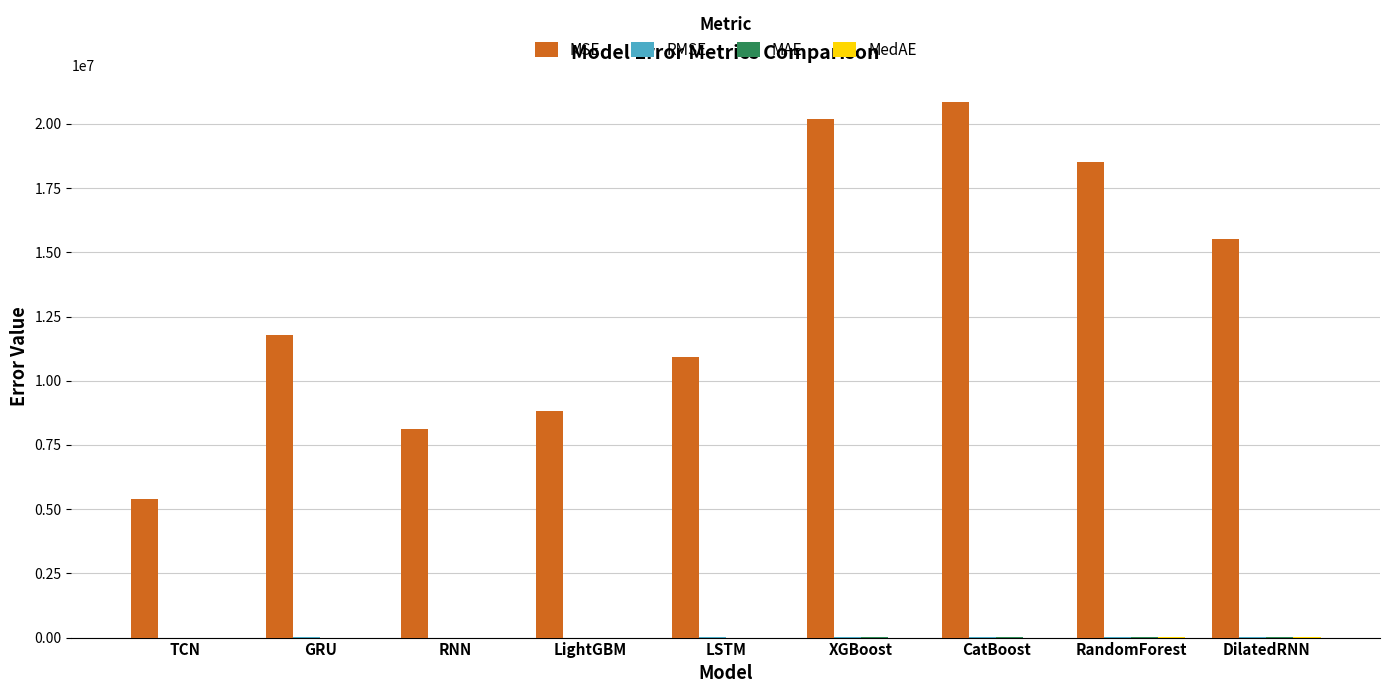

Between RandomForest and DilatedRNN, which series saw the biggest shift?

MSE